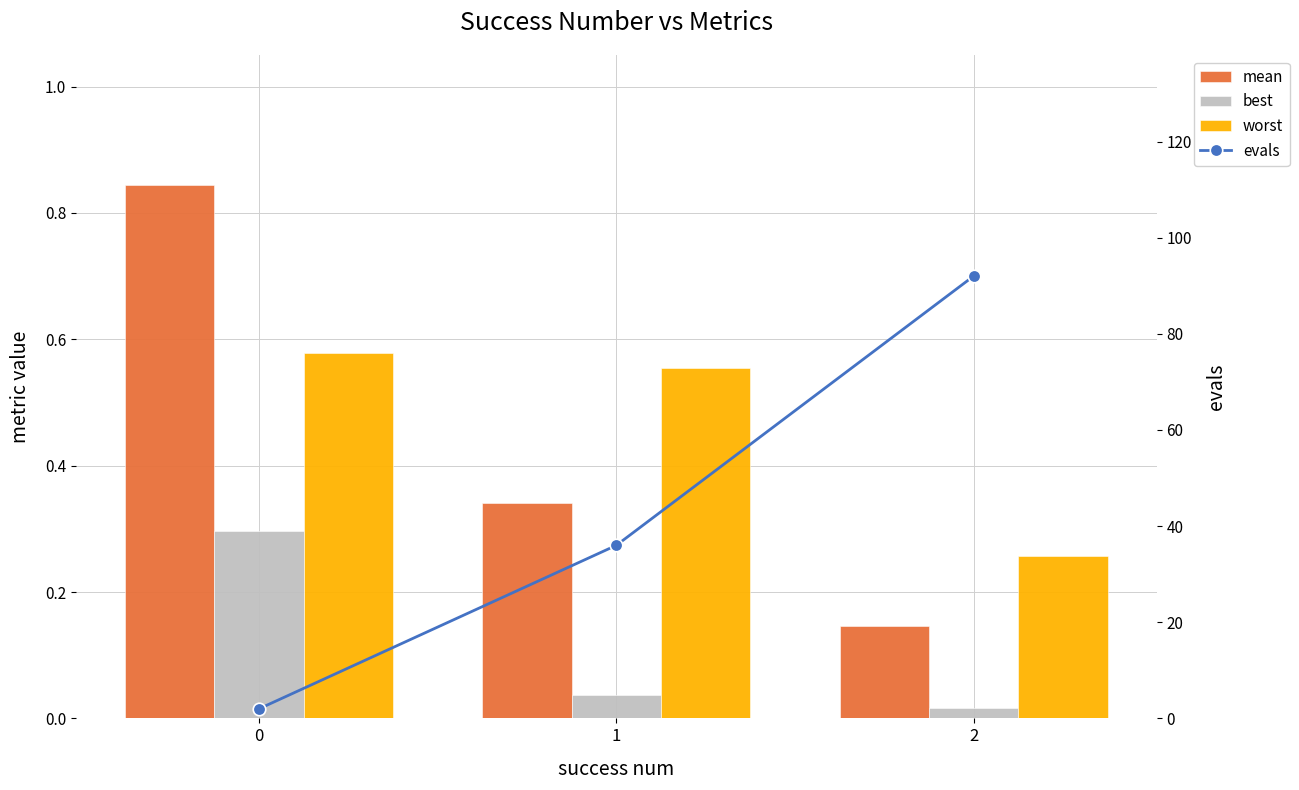

At which category is the sum across all series the highest?

2